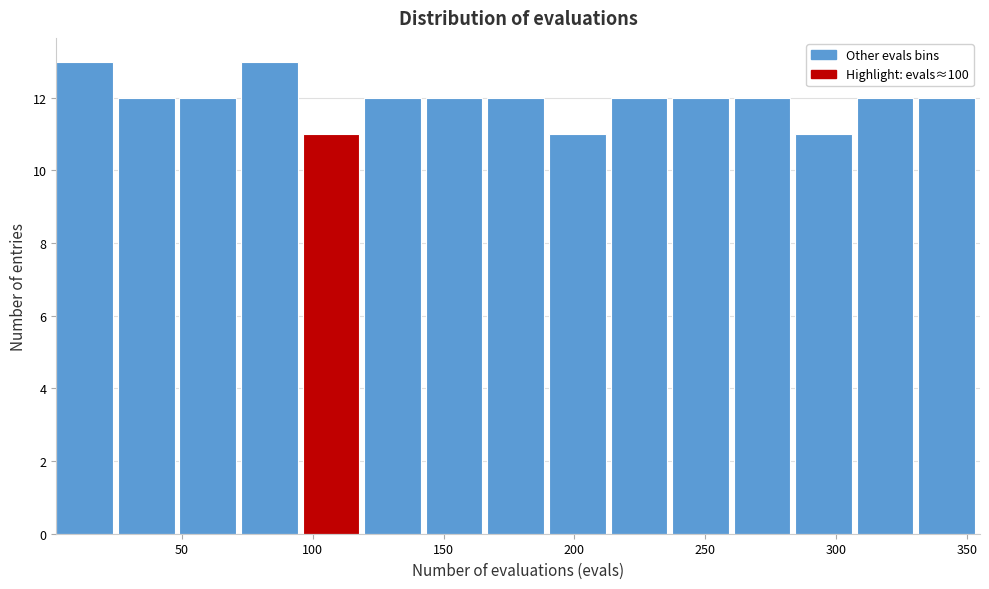

Reading left to right, transcribe this chart: for each bar, give the range it covers on the x-axis and its height. Neither the bar edges nor the heights are printed on the chart, so give them approximately, as read against the axes.

0 to 25: 13
25 to 50: 12
50 to 75: 12
75 to 95: 13
95 to 120: 11
120 to 145: 12
145 to 165: 12
165 to 190: 12
190 to 215: 11
215 to 235: 12
235 to 260: 12
260 to 285: 12
285 to 310: 11
310 to 330: 12
330 to 355: 12